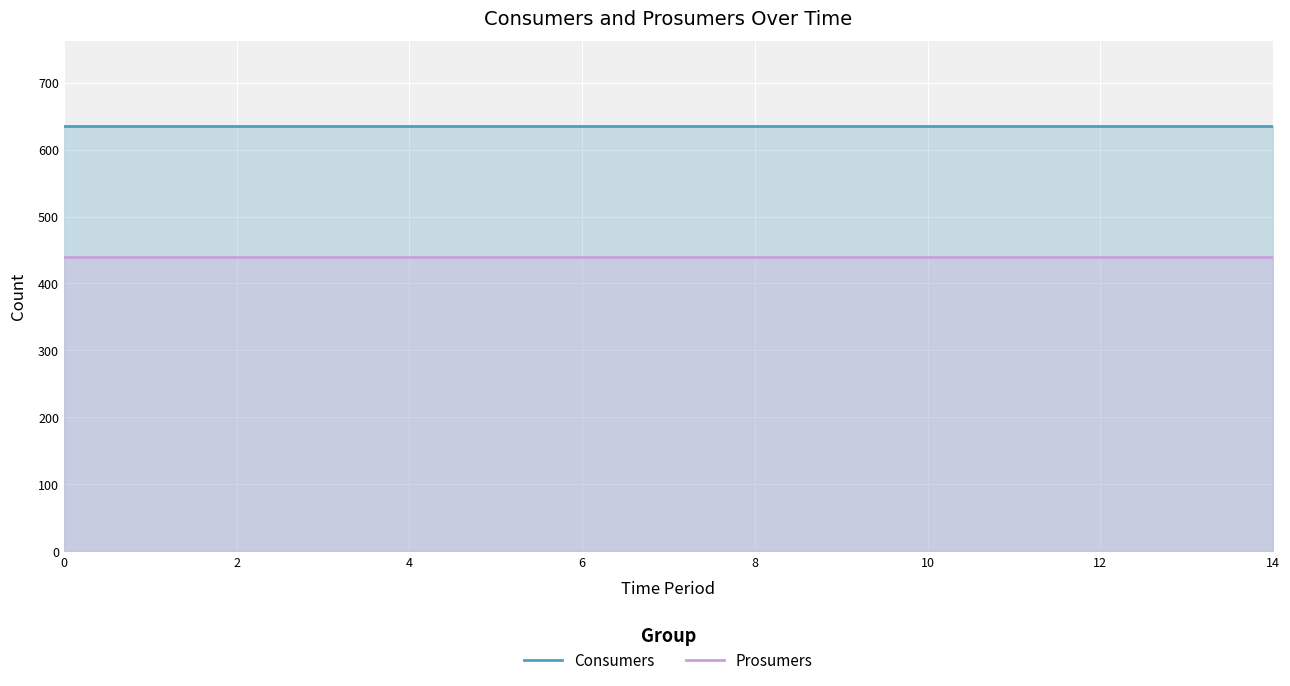

What are all the series names shown in the legend?

Consumers, Prosumers